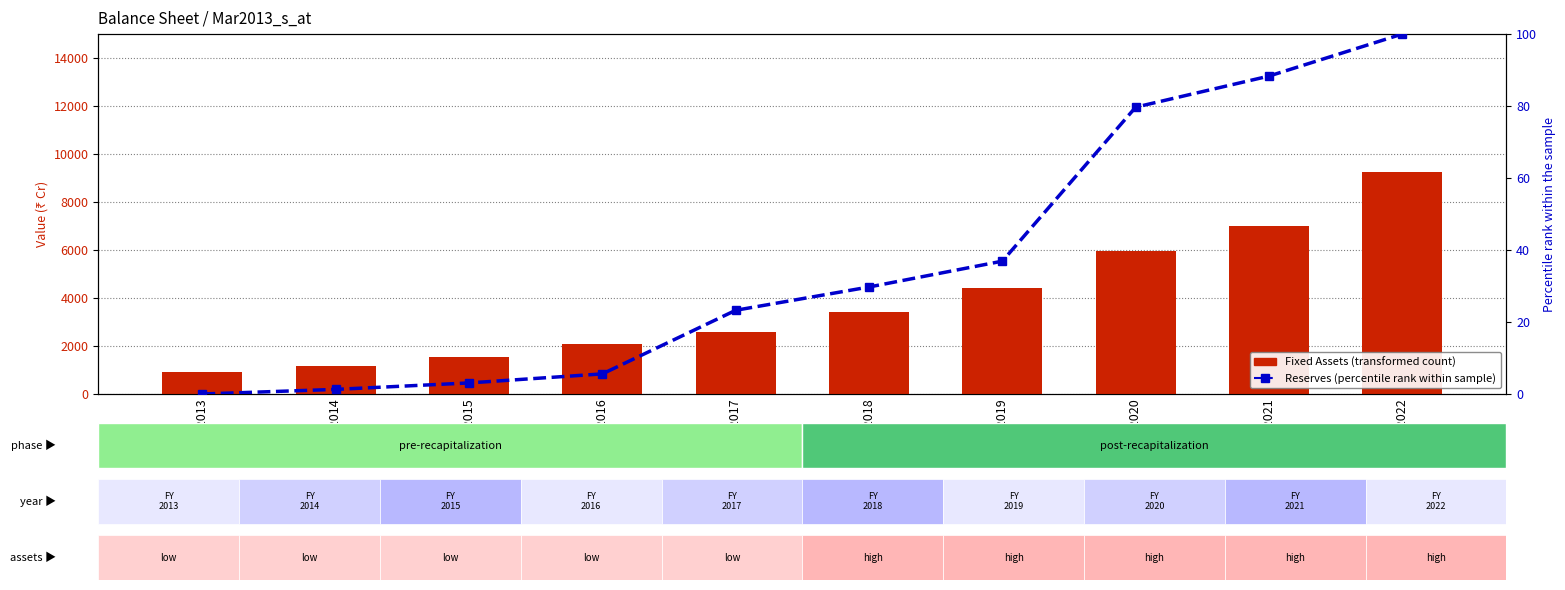

What is the value of the Fixed Assets (transformed count) bar at the 4th from the left?

2094.0